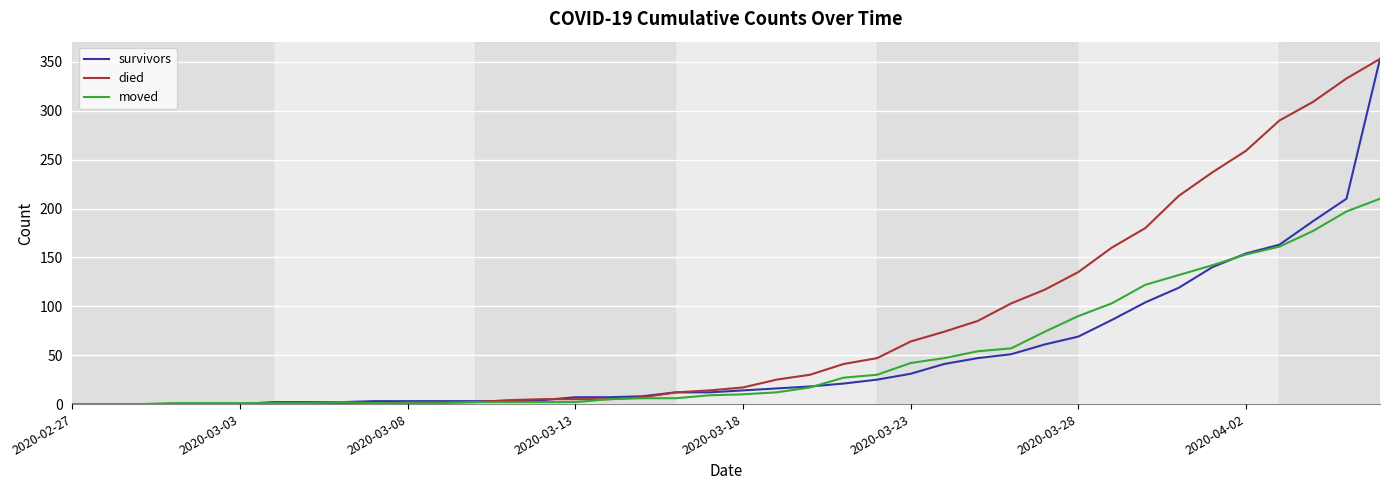

How many series are shown in this chart?

3